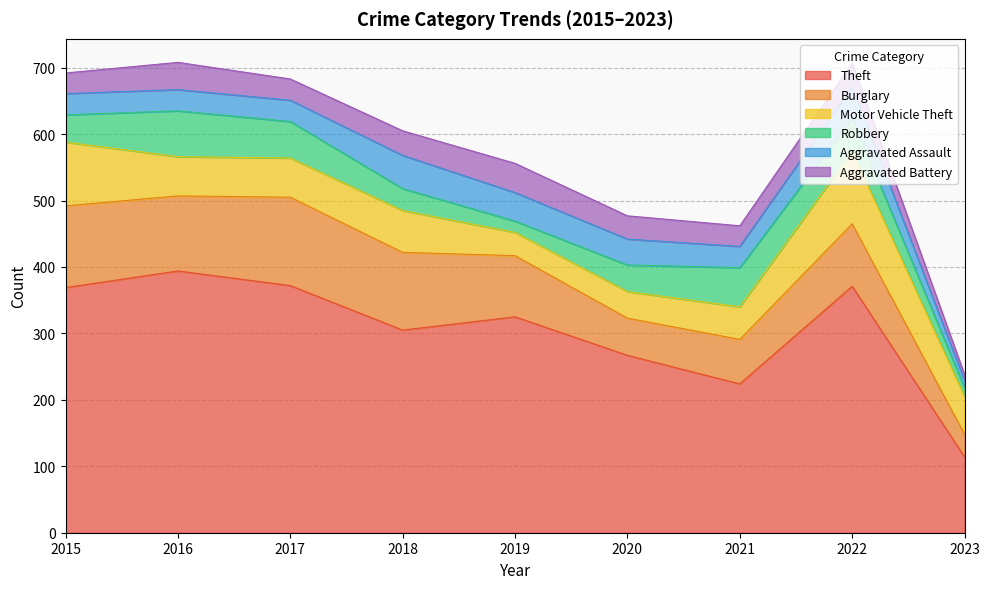

Rank the series at 2019 from highest to lowest value.

Theft, Burglary, Aggravated Battery, Aggravated Assault, Motor Vehicle Theft, Robbery